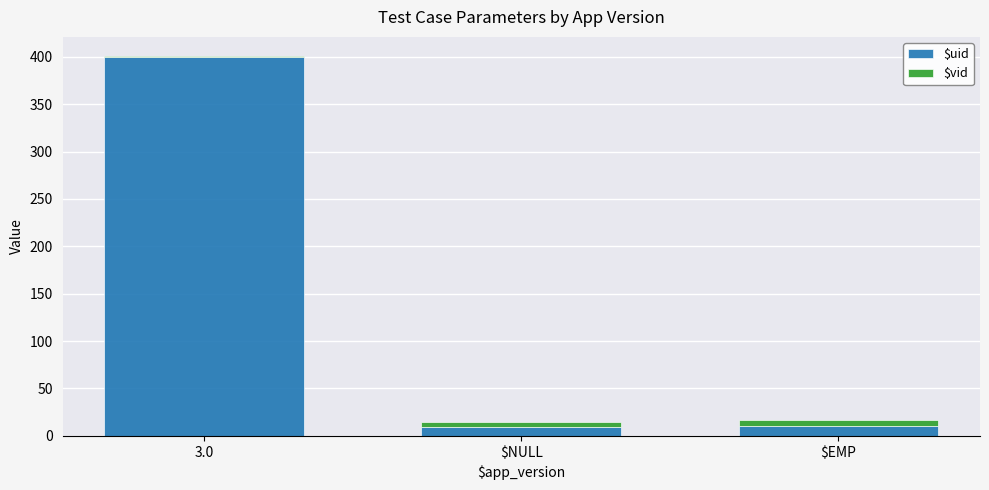

At which category is the sum across all series the highest?

3.0